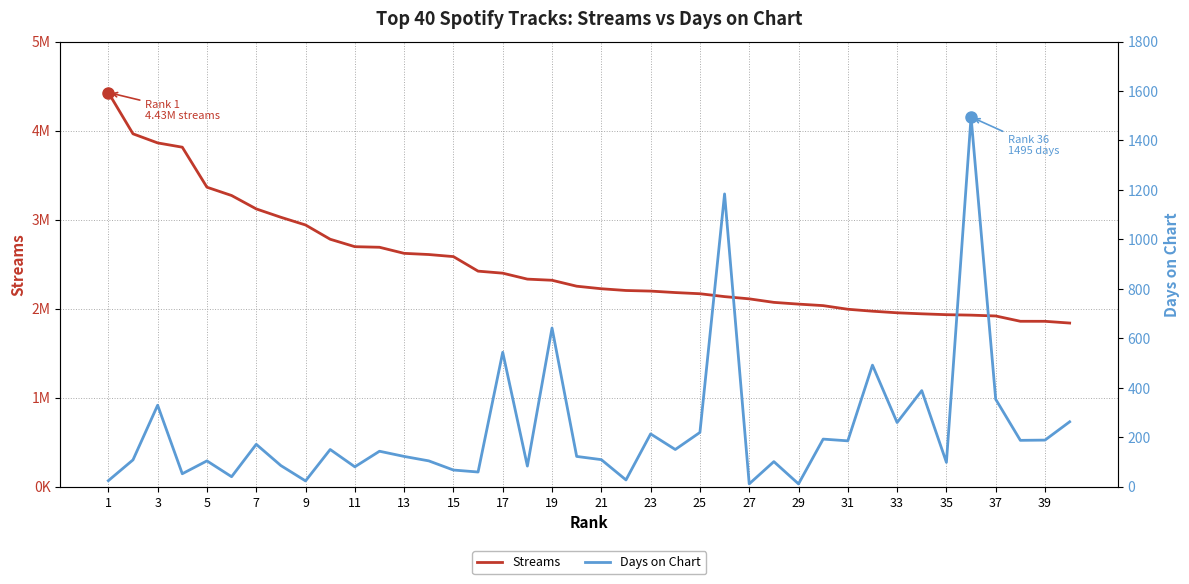

What is the smallest value displayed?

12